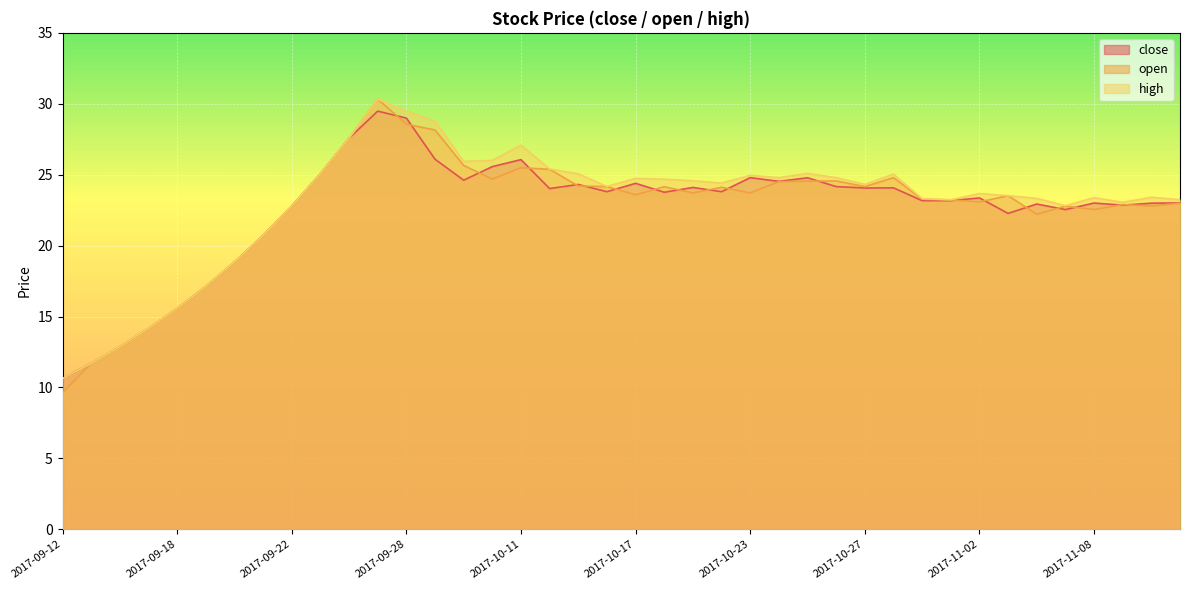

In open, how many points are higher than both neighbors (excluding endpoints)?

9